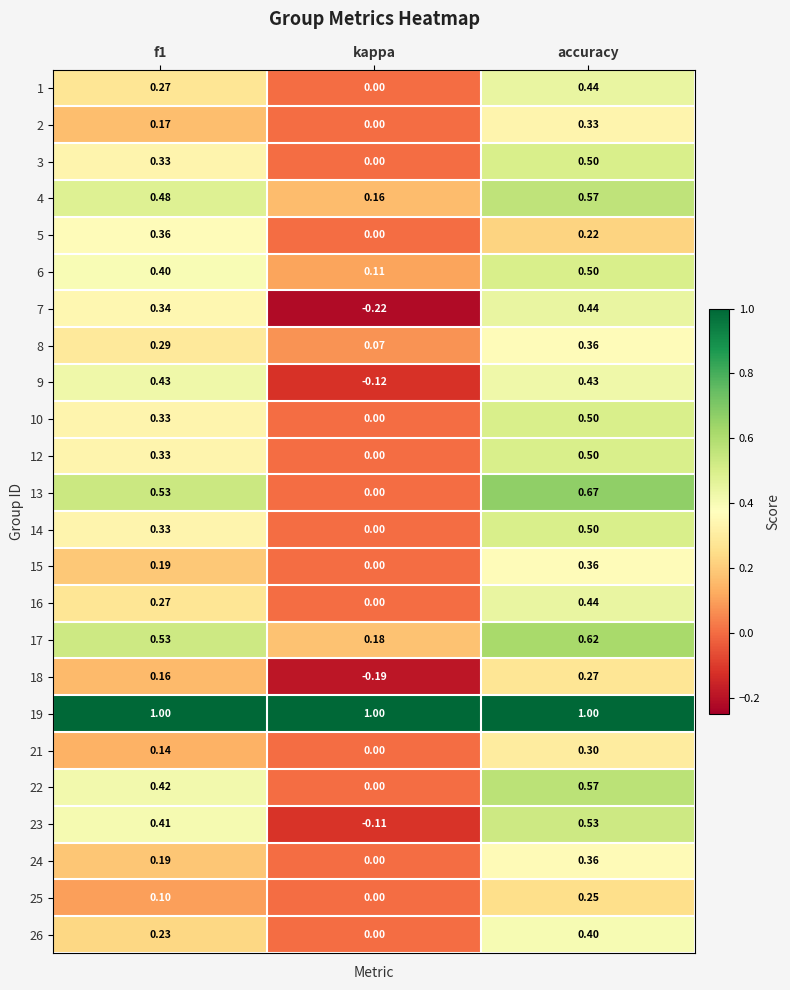

Where is 13 nearest to the value 0?

kappa